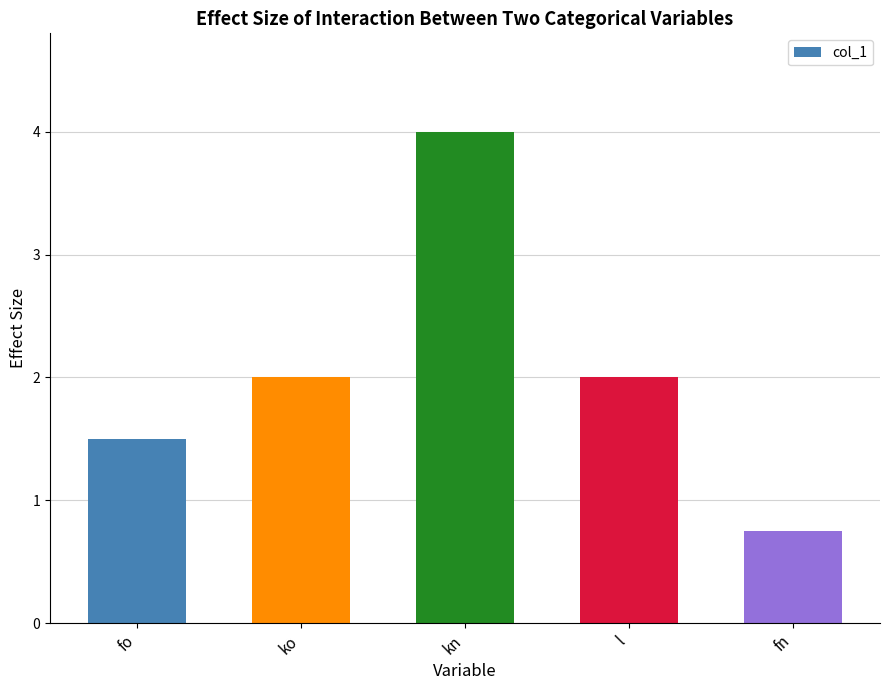

True or false: the data shows 2.0 at ko.

True